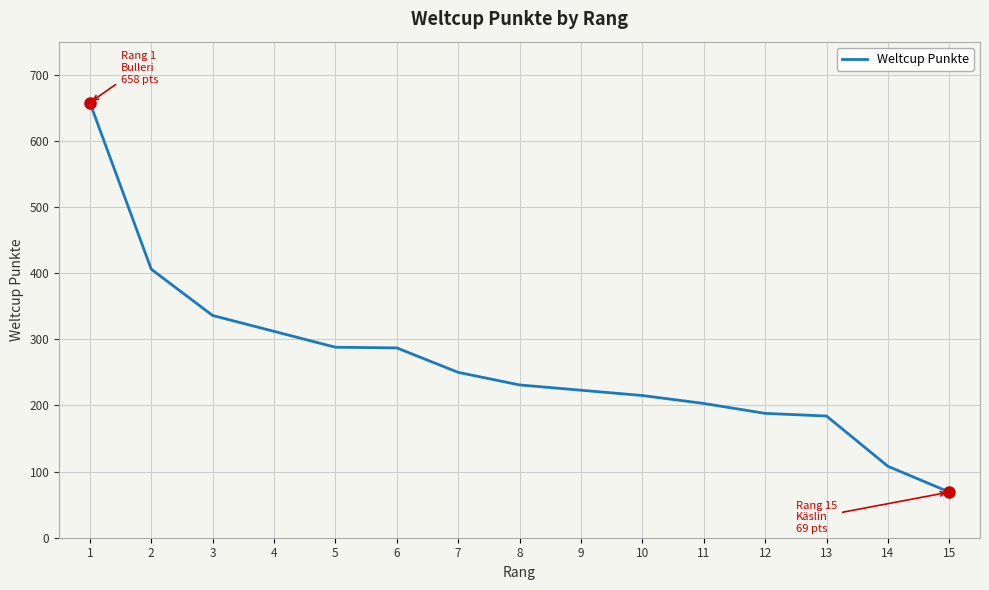

True or false: the data shows 41 at 15.

False